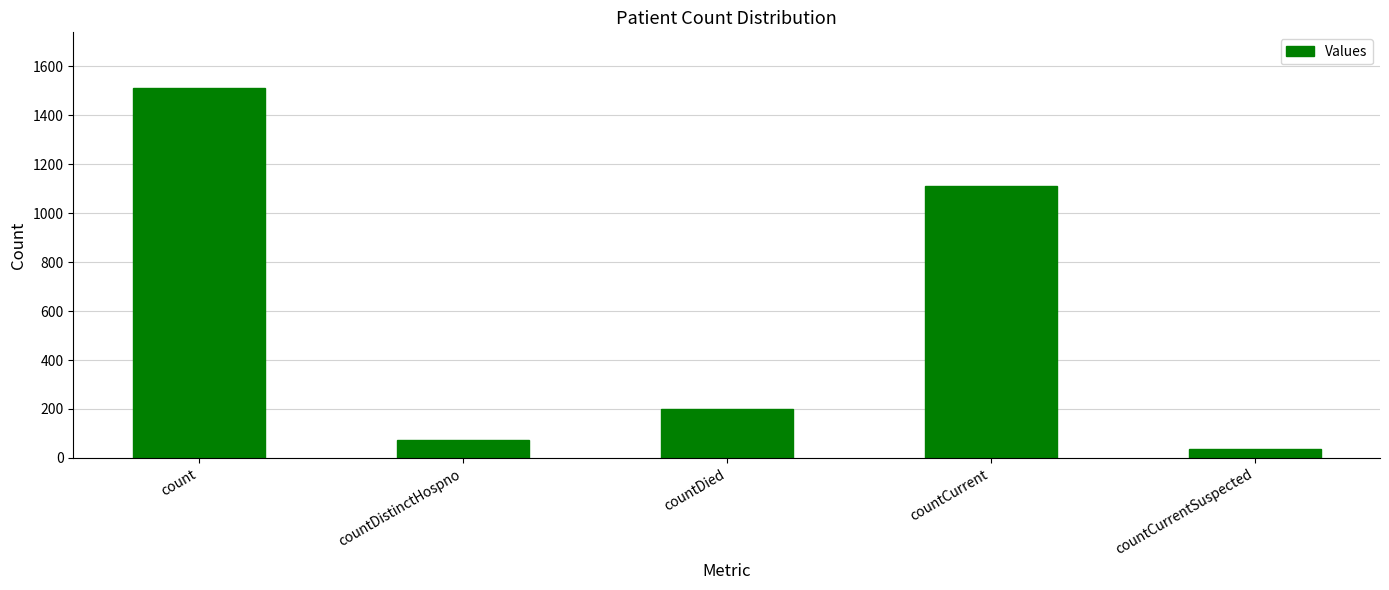

How many categories are shown in the chart?

5